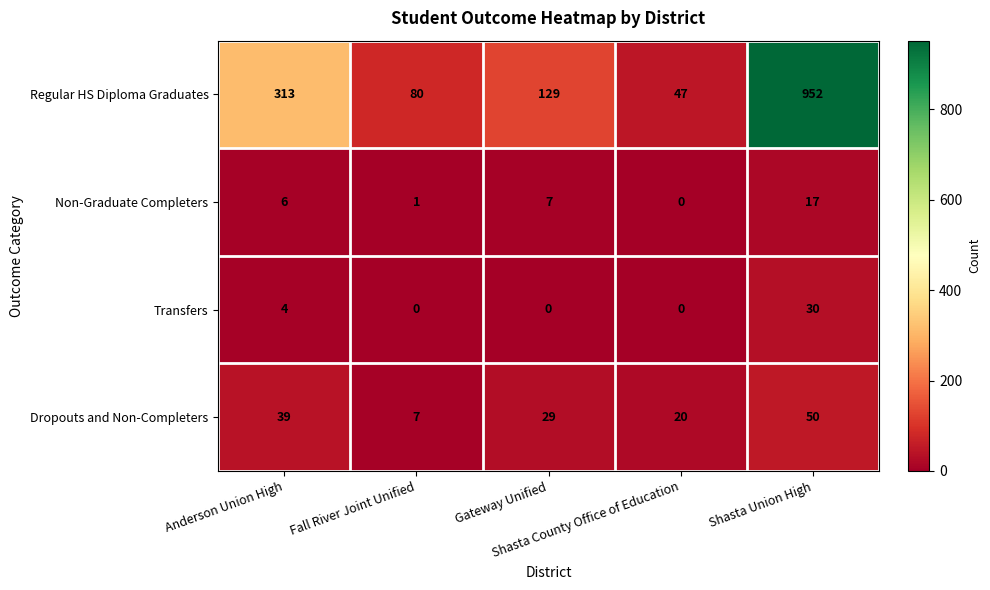

Between Fall River Joint Unified and Shasta Union High, which series saw the biggest shift?

Regular HS Diploma Graduates